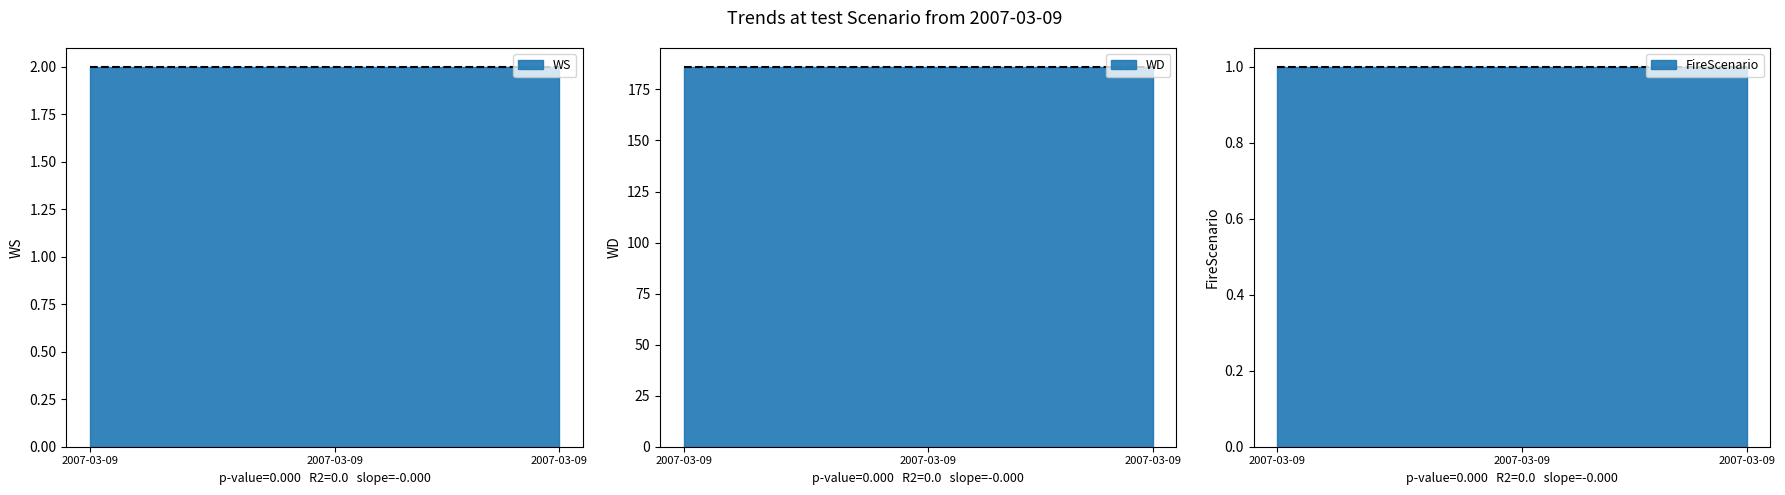

True or false: WS and FireScenario intersect in this chart.

False